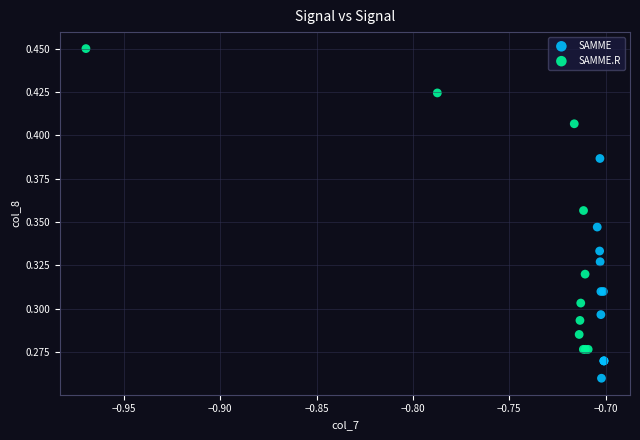

Which series has the largest Y range (max minus min)?

SAMME.R